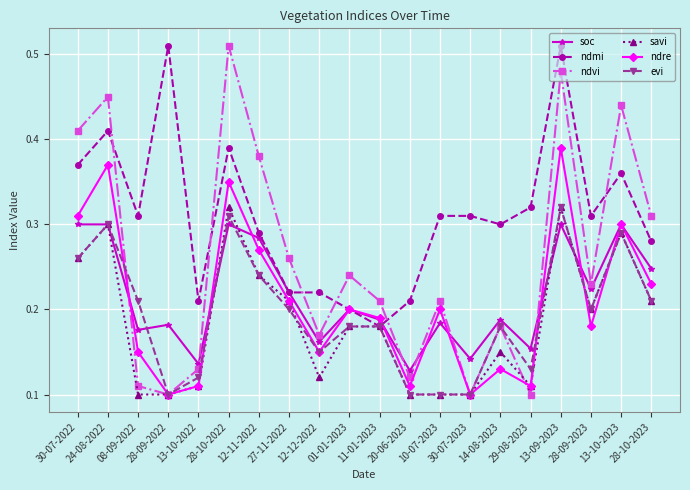

What is the label of the 12th point from the right?

12-12-2022